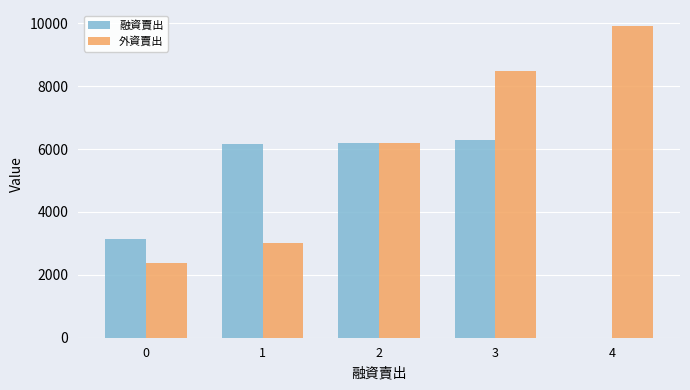

Which series has the widest spread of values?

外資賣出